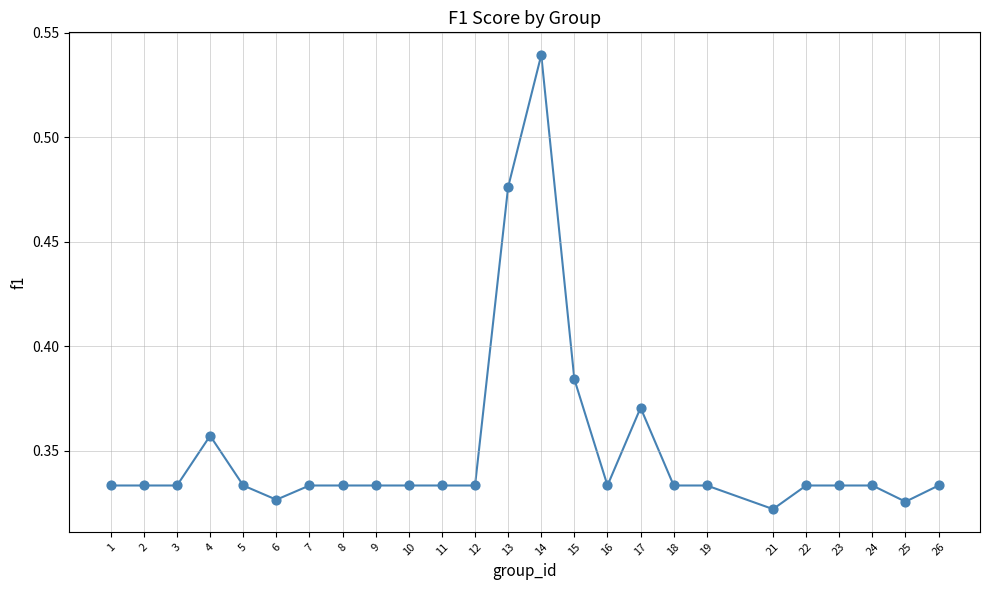

What is the range of X values (max minus min)?

25.0